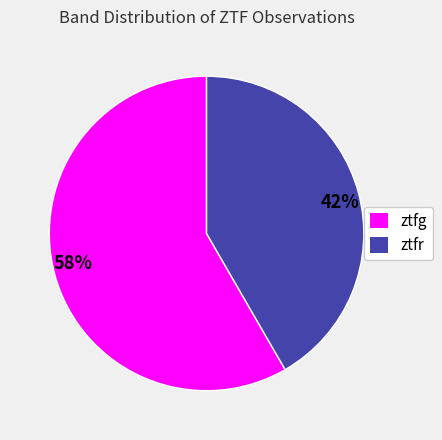

Combined, do 58% and 42% account for over 50%?

Yes